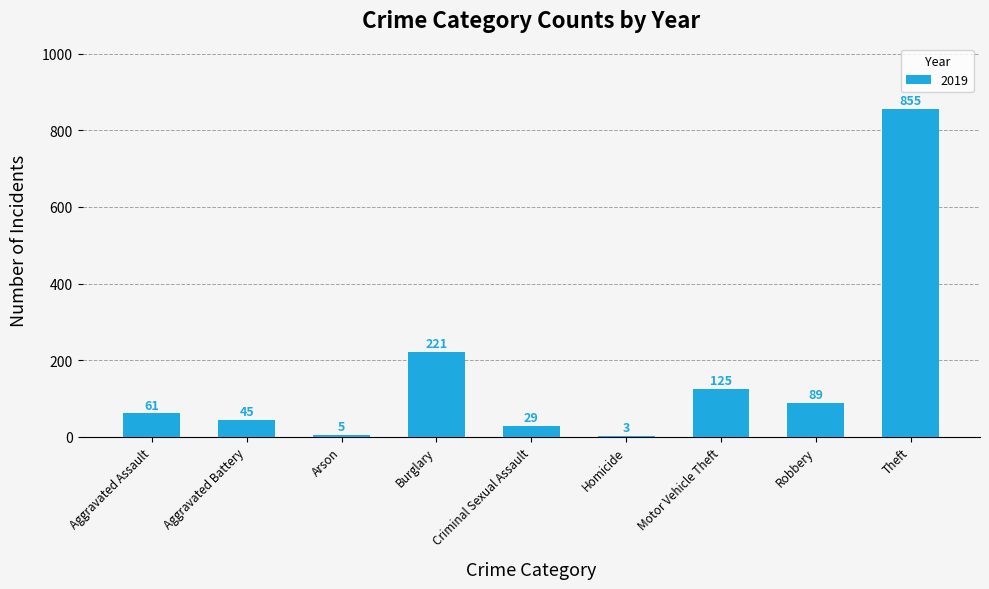

At which category does the chart reach its peak across all series?

Theft